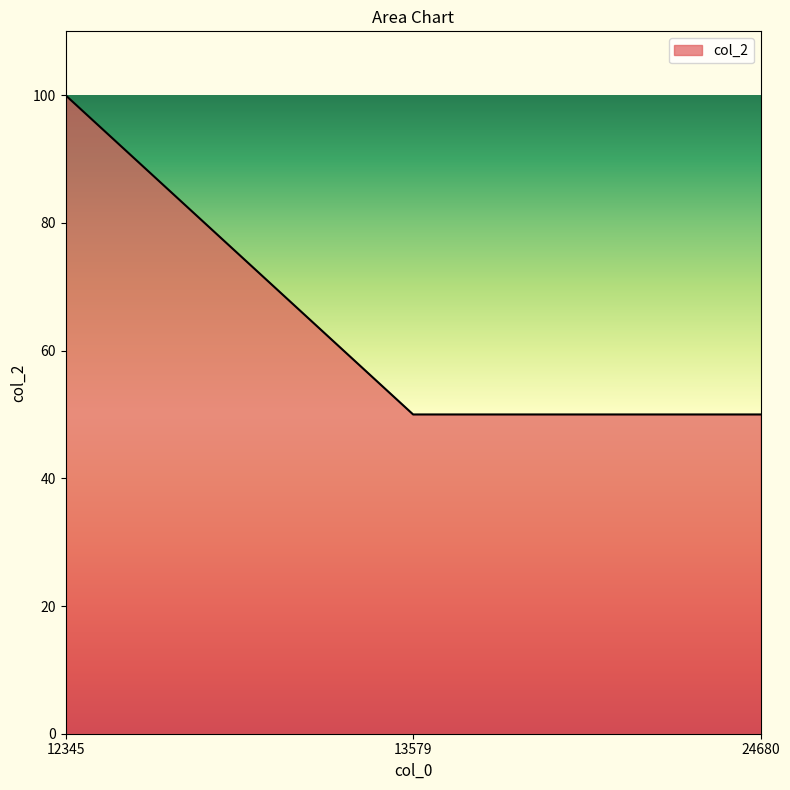

Is it true that the value at 12345 is 100?

True